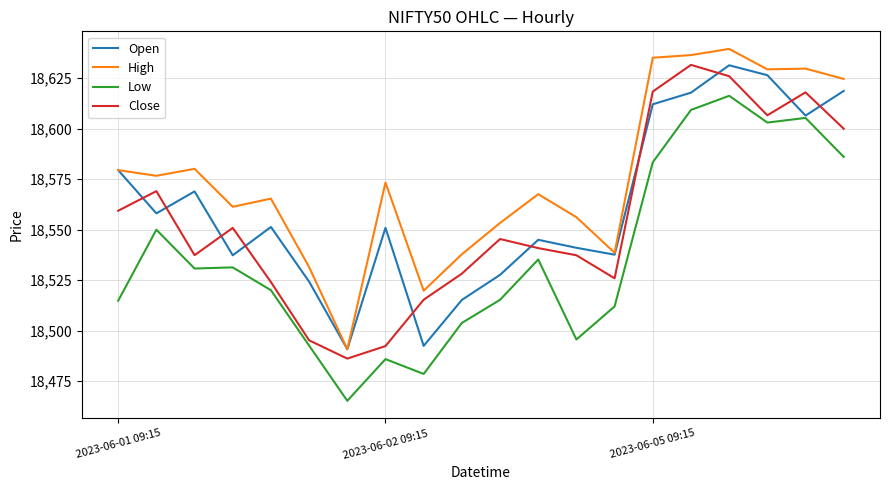

What is the sum of all Close values?

371106.6